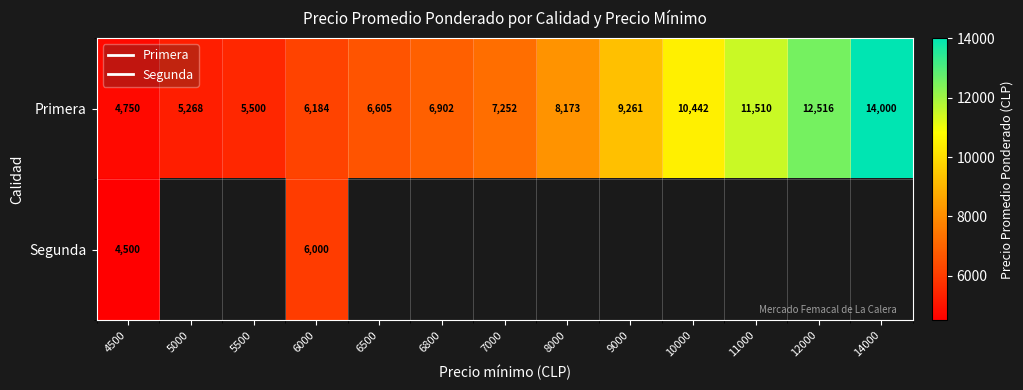

Which has a higher value, 6500 or 12000?

12000